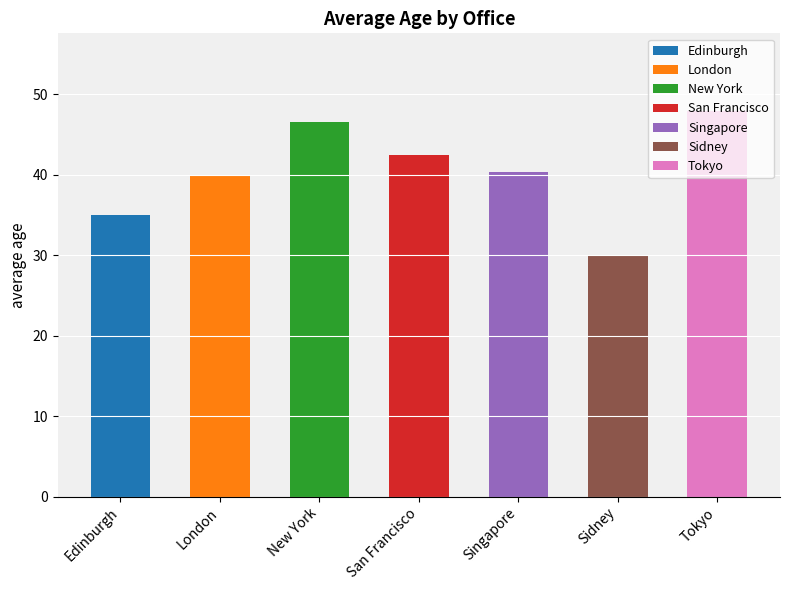

What position from the left is New York?

3